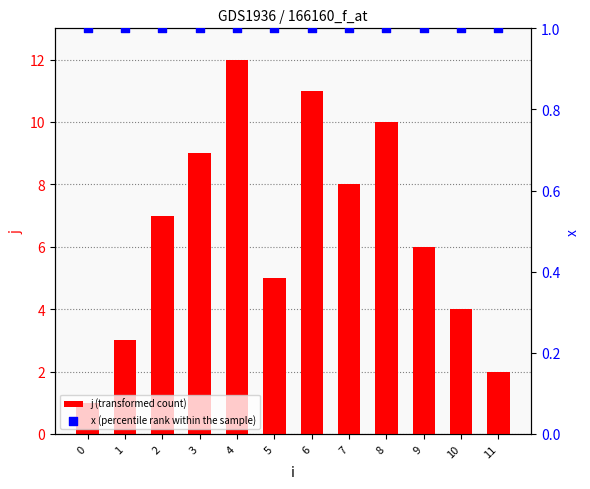

Which series has the largest total across all categories?

j (transformed count)